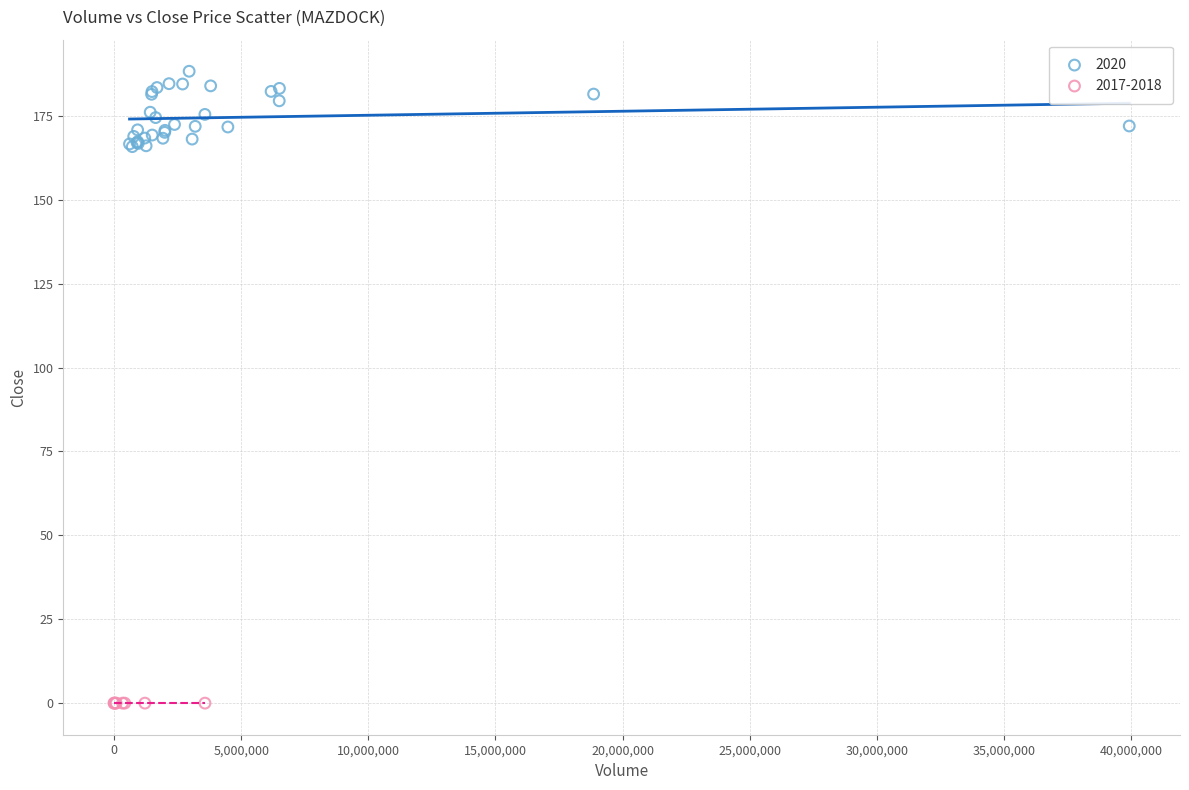

Which series contains the lowest Y value?

2017-2018